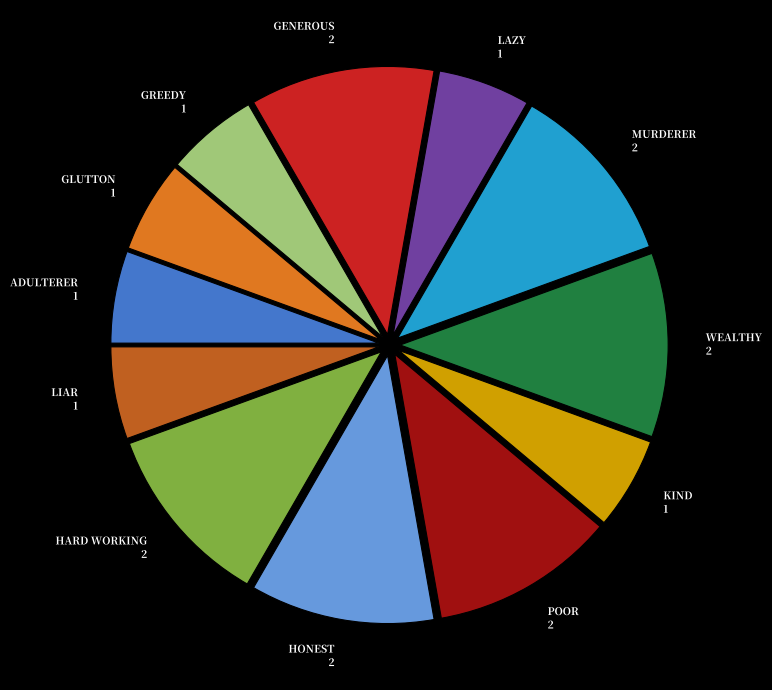

Is there any slice that represents more than half of the pie?

No